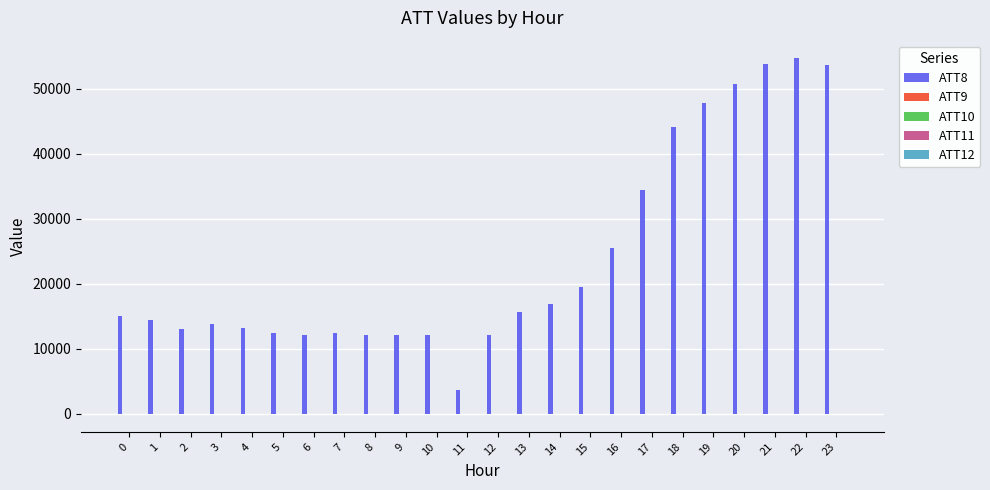

What is the total value across all series at 13?

15708.8